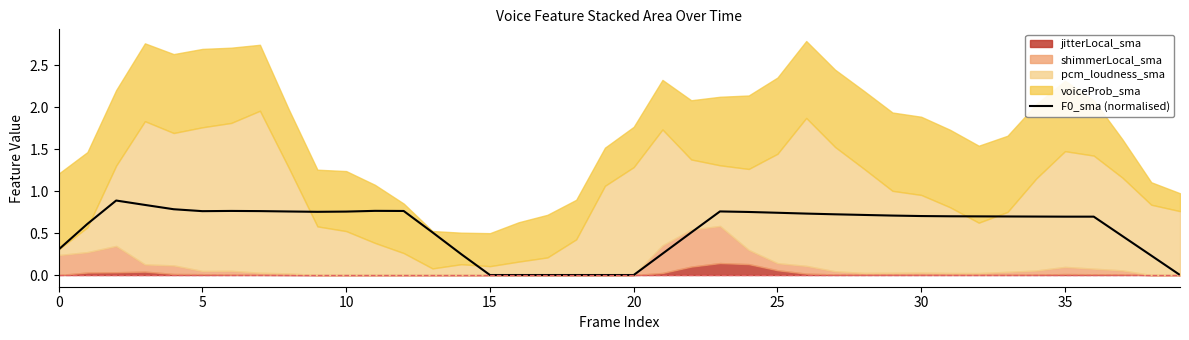

Count the number of categories in the chart.

40